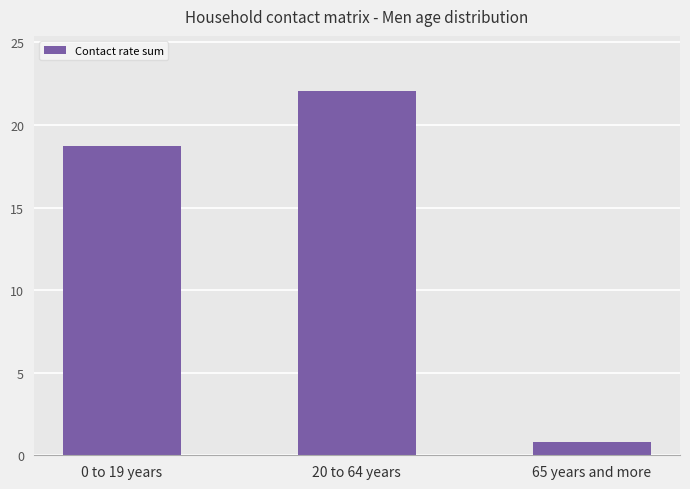

Which label corresponds to the largest value in the chart?

20 to 64 years